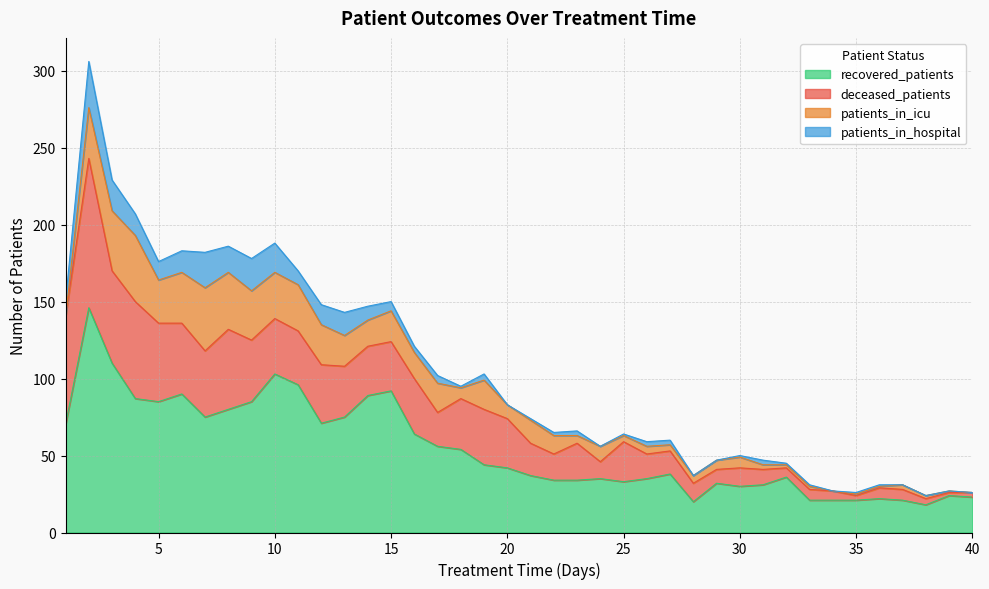

Count the number of categories in the chart.

40